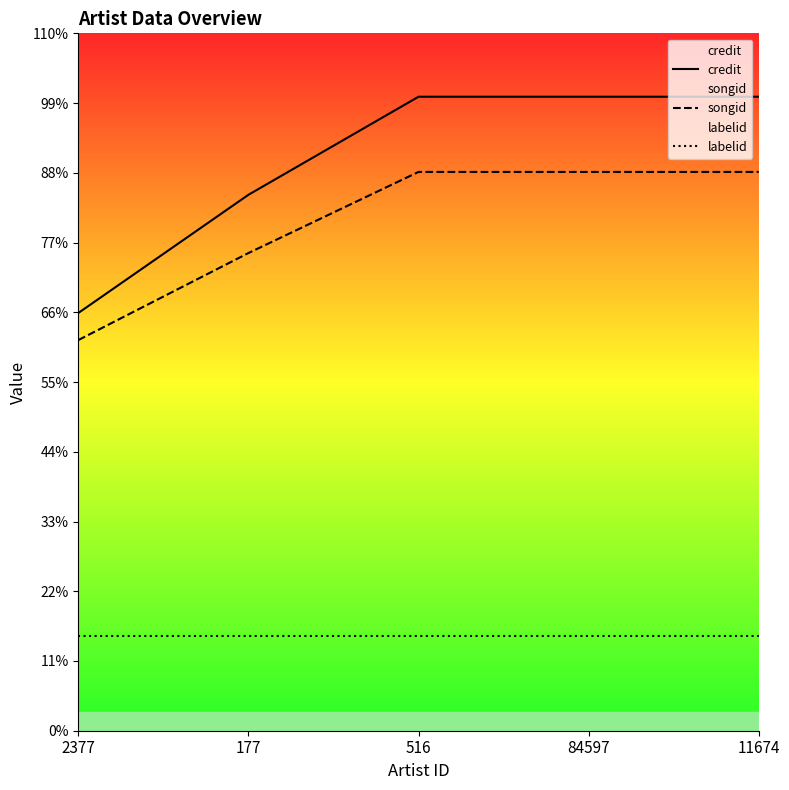

Reading right to left, what are all the values shown in this chart?

credit: 2703834.0	2703834.0	2703834.0	2285561.0	1781376.0
songid: 2383175.0	2383175.0	2383175.0	2037102.0	1665964.0
labelid: 405575.1	405575.1	405575.1	405575.1	405575.1